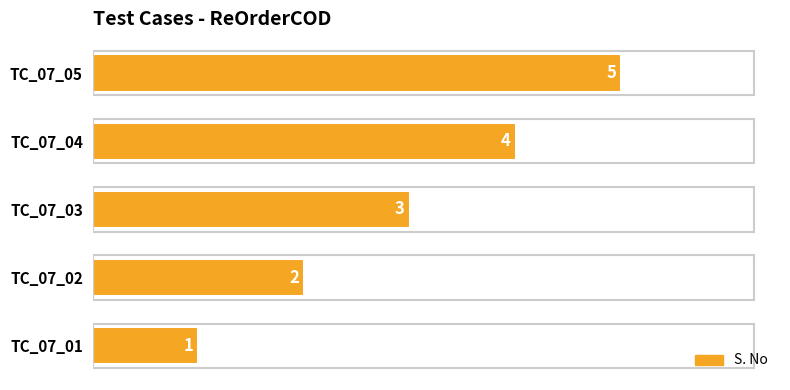

What is the difference between the second highest and minimum values?

3